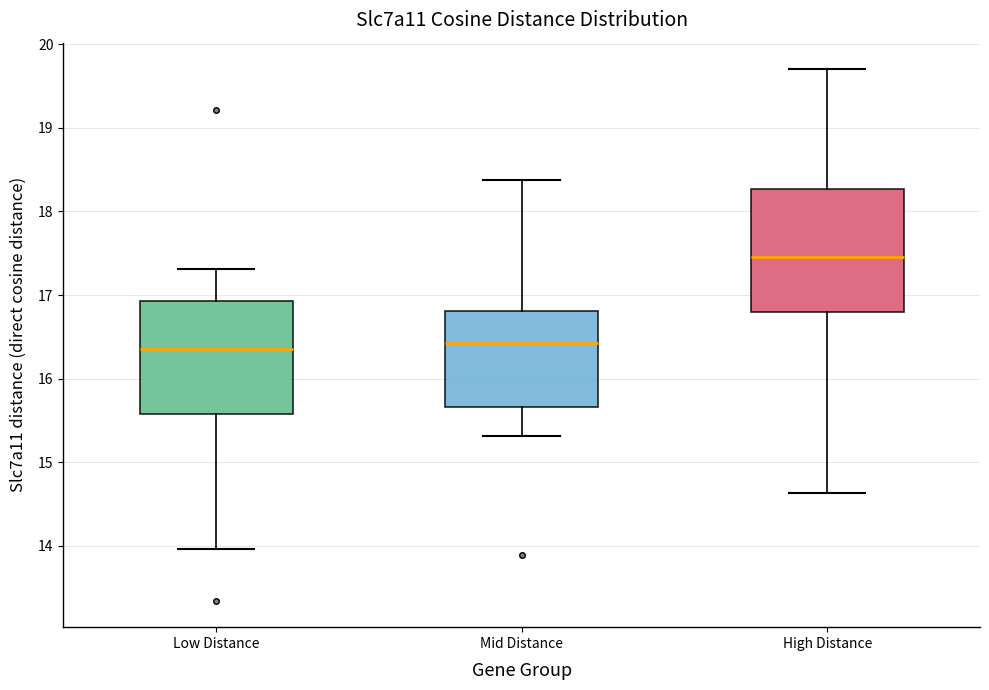

Reading left to right, read every box against the y-axis: the position of its median line, the range the box covers, and the ends of its whiskers. The values are not printed on the chart, so give them approximately, as read against the axis.

Low Distance: median 16.4, box 15.6 to 16.9, whiskers 14.0 to 17.3
Mid Distance: median 16.4, box 15.7 to 16.8, whiskers 15.3 to 18.4
High Distance: median 17.5, box 16.8 to 18.3, whiskers 14.6 to 19.7